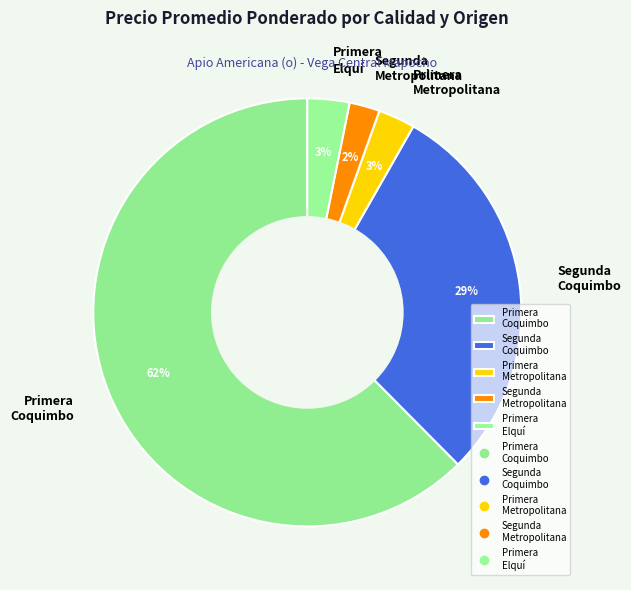

Combined, do Primera Metropolitana and Primera Coquimbo account for over 50%?

Yes